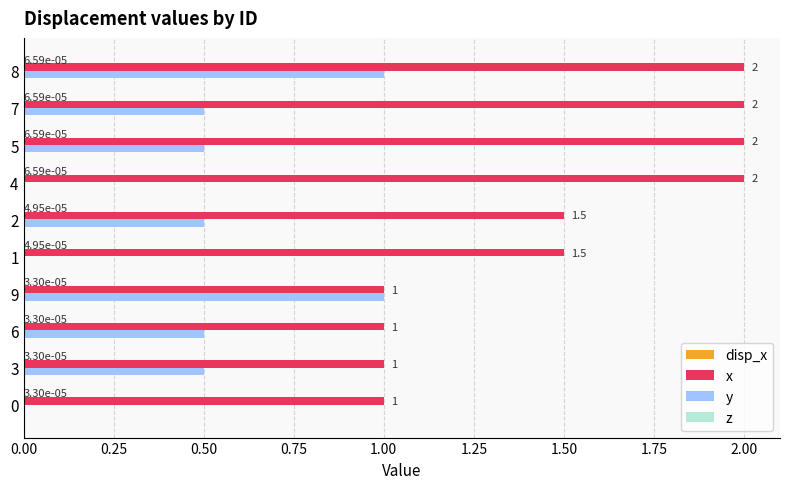

What is the maximum value shown in the chart?

2.0